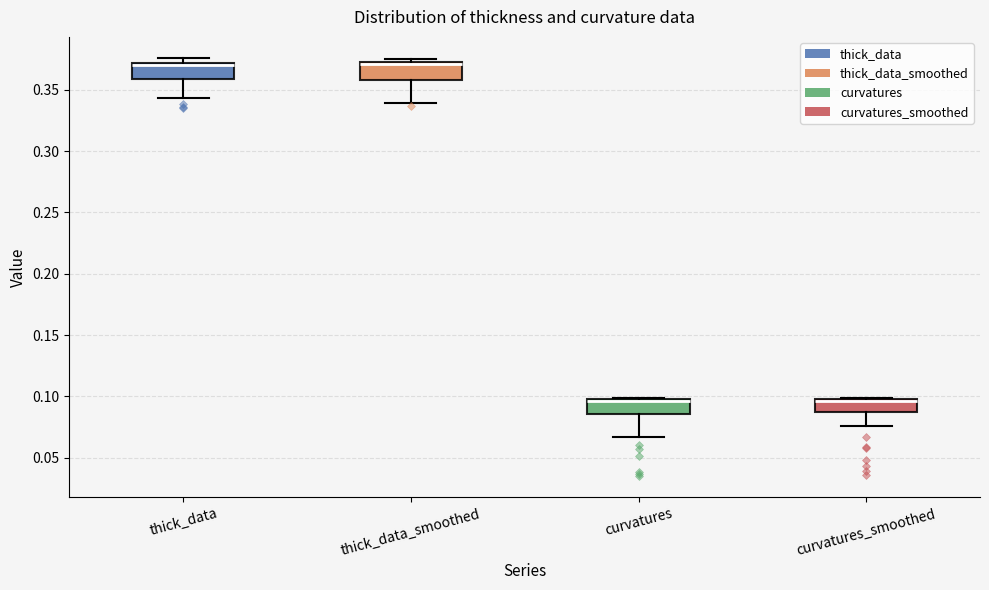

Reading left to right, read every box against the y-axis: the position of its median line, the range the box covers, and the ends of its whiskers. The values are not printed on the chart, so give them approximately, as read against the axis.

thick_data: median 0.370 (drawn on the box's upper edge), box 0.360 to 0.370, whiskers 0.345 to 0.375
thick_data_smoothed: median 0.370 (drawn on the box's upper edge), box 0.360 to 0.370, whiskers 0.340 to 0.375
curvatures: median 0.095, box 0.085 to 0.100, whiskers 0.065 to 0.100
curvatures_smoothed: median 0.095, box 0.085 to 0.100, whiskers 0.075 to 0.100